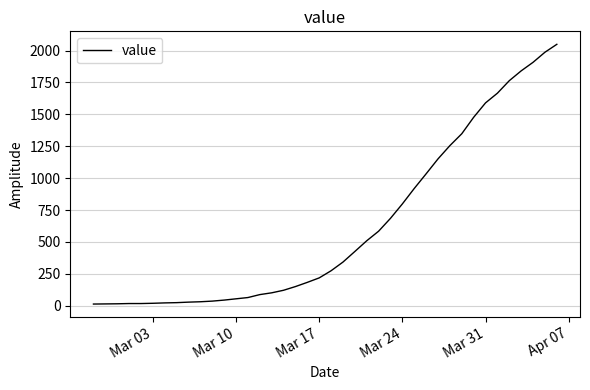

What is the greatest value displayed?

2049